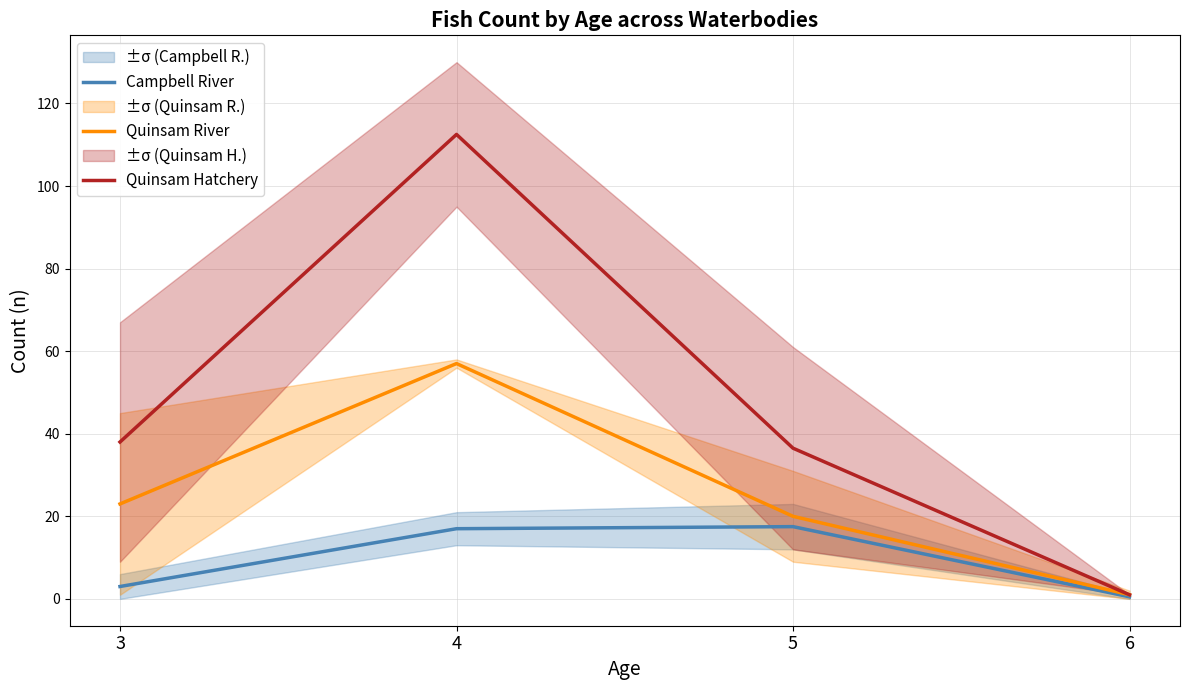

True or false: Quinsam Hatchery and Quinsam River intersect in this chart.

False